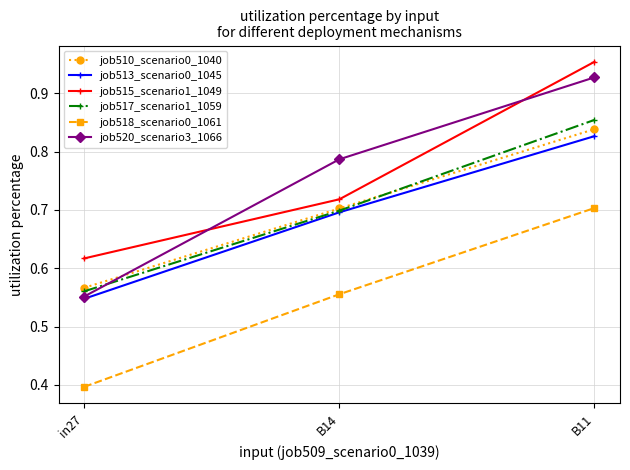

The job517_scenario1_1059 series shows 0.7 at B14. True or false?

True